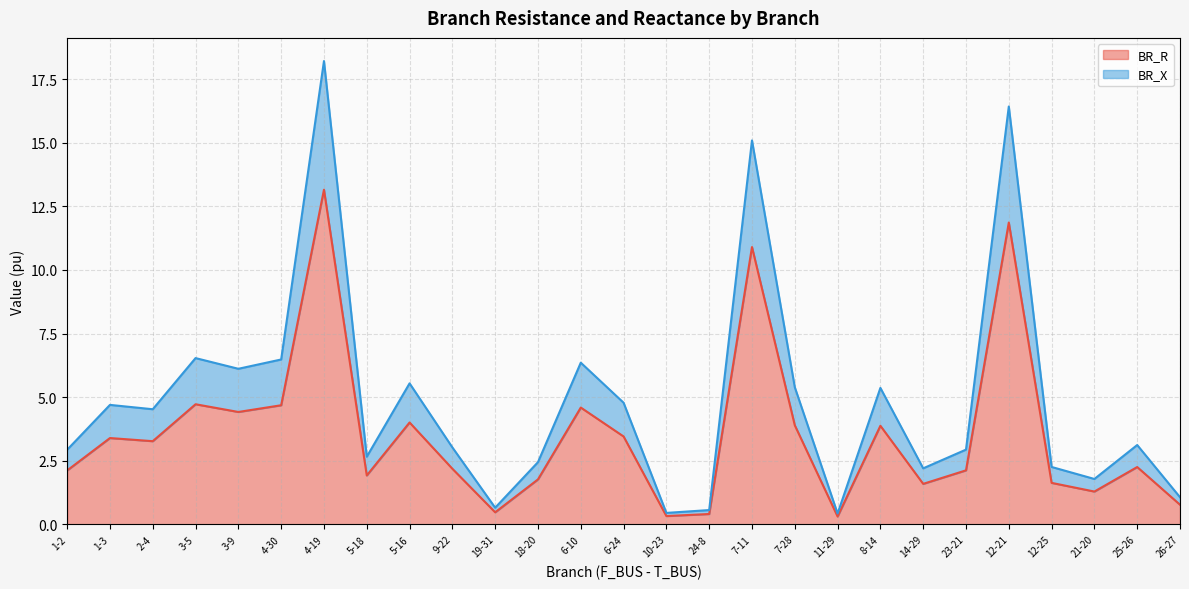

What is the minimum value for BR_X?

0.4